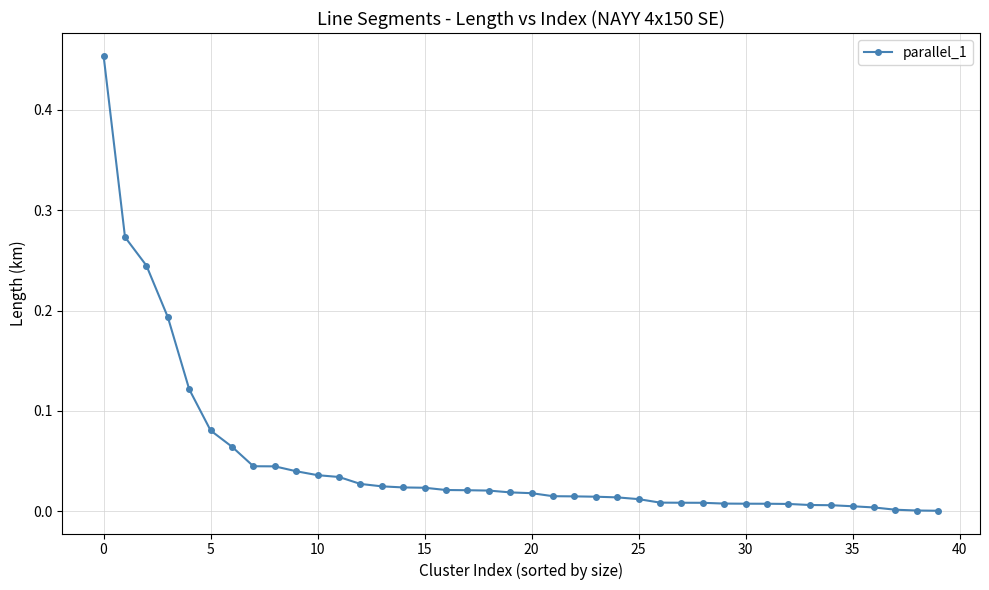

What is the sum of all values?

2.0